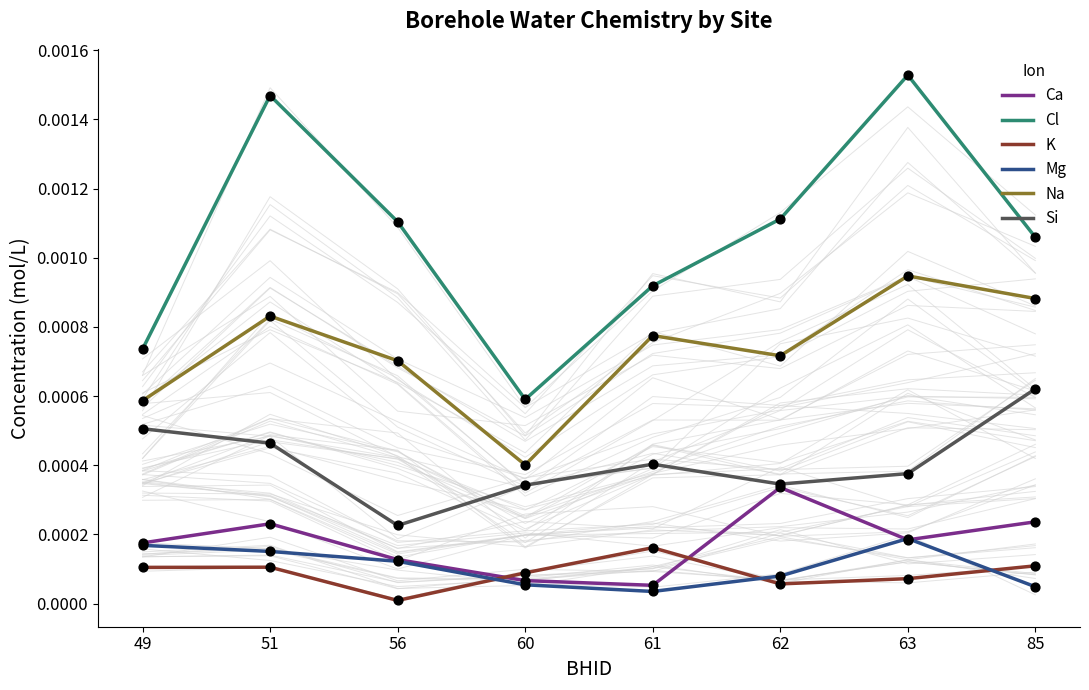

What are all the series names shown in the legend?

Ca, Cl, K, Mg, Na, Si